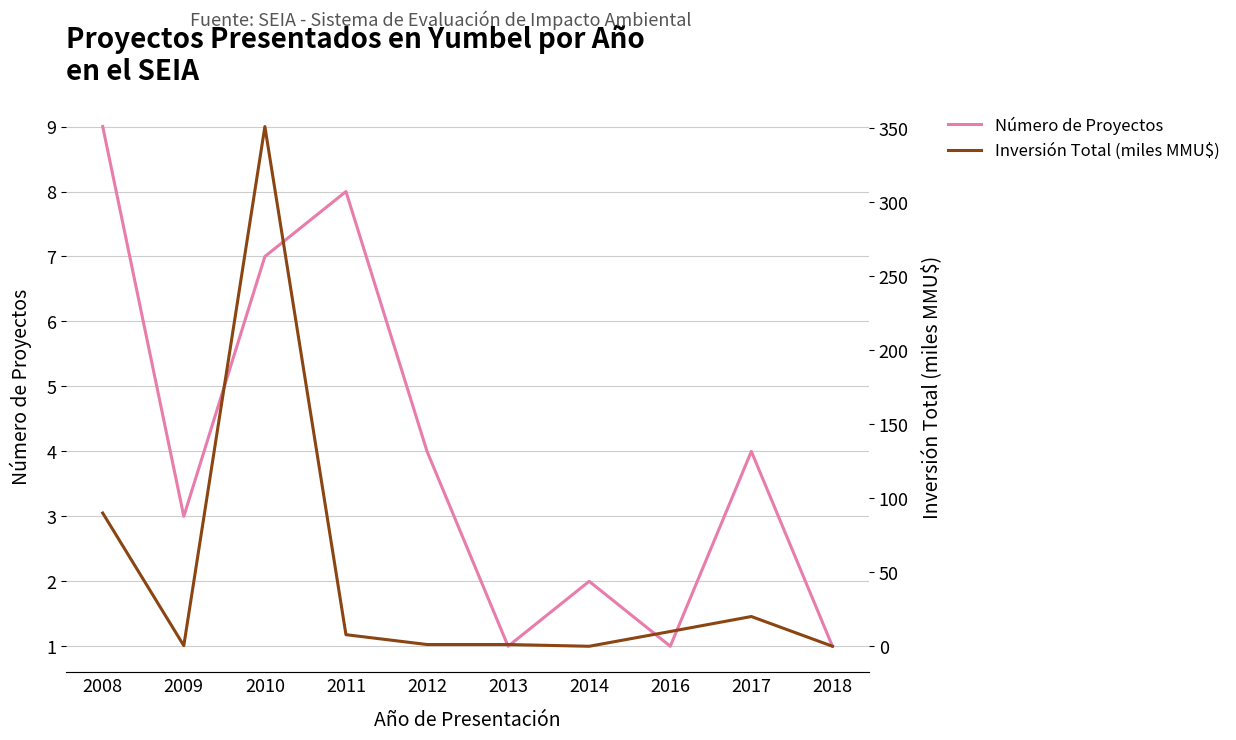

List the series in order of their peak value, lowest first.

Número de Proyectos, Inversión Total (miles MMU$)